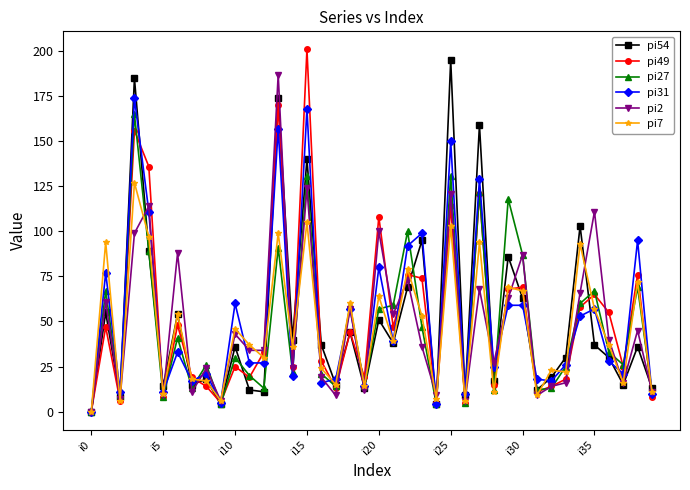

What is the maximum value shown in the chart?

201